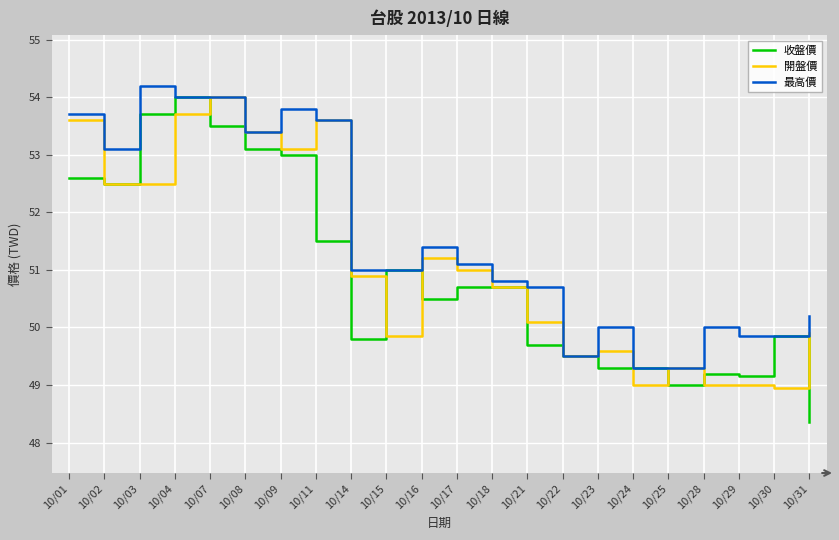

At which category is the sum across all series the highest?

10/04